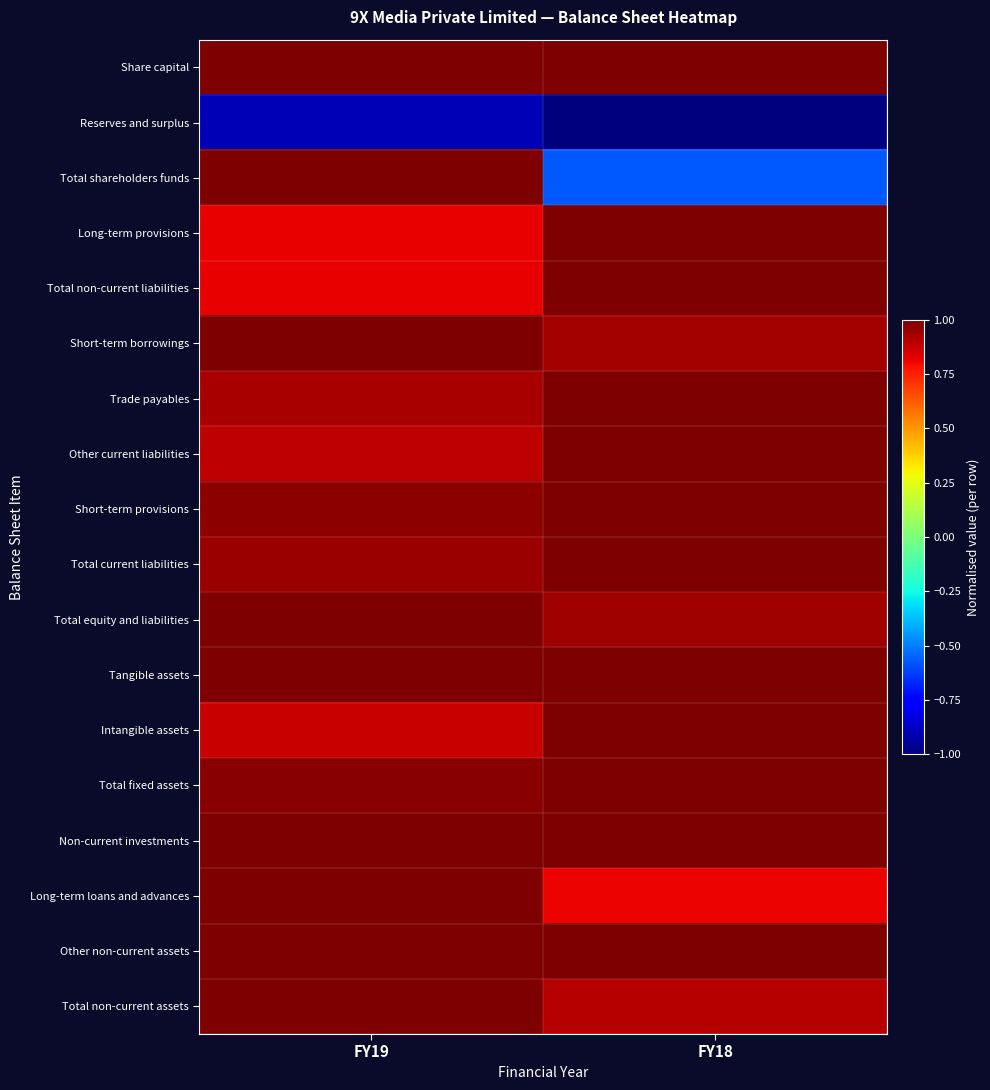

Reading left to right, list all the values displayed in this chart.

Share capital: FY19=1.0	FY18=1.0
Reserves and surplus: FY19=-0.9	FY18=-1.0
Total shareholders funds: FY19=1.0	FY18=-0.6
Long-term provisions: FY19=0.8	FY18=1.0
Total non-current liabilities: FY19=0.8	FY18=1.0
Short-term borrowings: FY19=1.0	FY18=0.9
Trade payables: FY19=0.9	FY18=1.0
Other current liabilities: FY19=0.9	FY18=1.0
Short-term provisions: FY19=1.0	FY18=1.0
Total current liabilities: FY19=1.0	FY18=1.0
Total equity and liabilities: FY19=1.0	FY18=0.9
Tangible assets: FY19=1.0	FY18=1.0
Intangible assets: FY19=0.9	FY18=1.0
Total fixed assets: FY19=1.0	FY18=1.0
Non-current investments: FY19=1.0	FY18=1.0
Long-term loans and advances: FY19=1.0	FY18=0.8
Other non-current assets: FY19=1.0	FY18=1.0
Total non-current assets: FY19=1.0	FY18=0.9